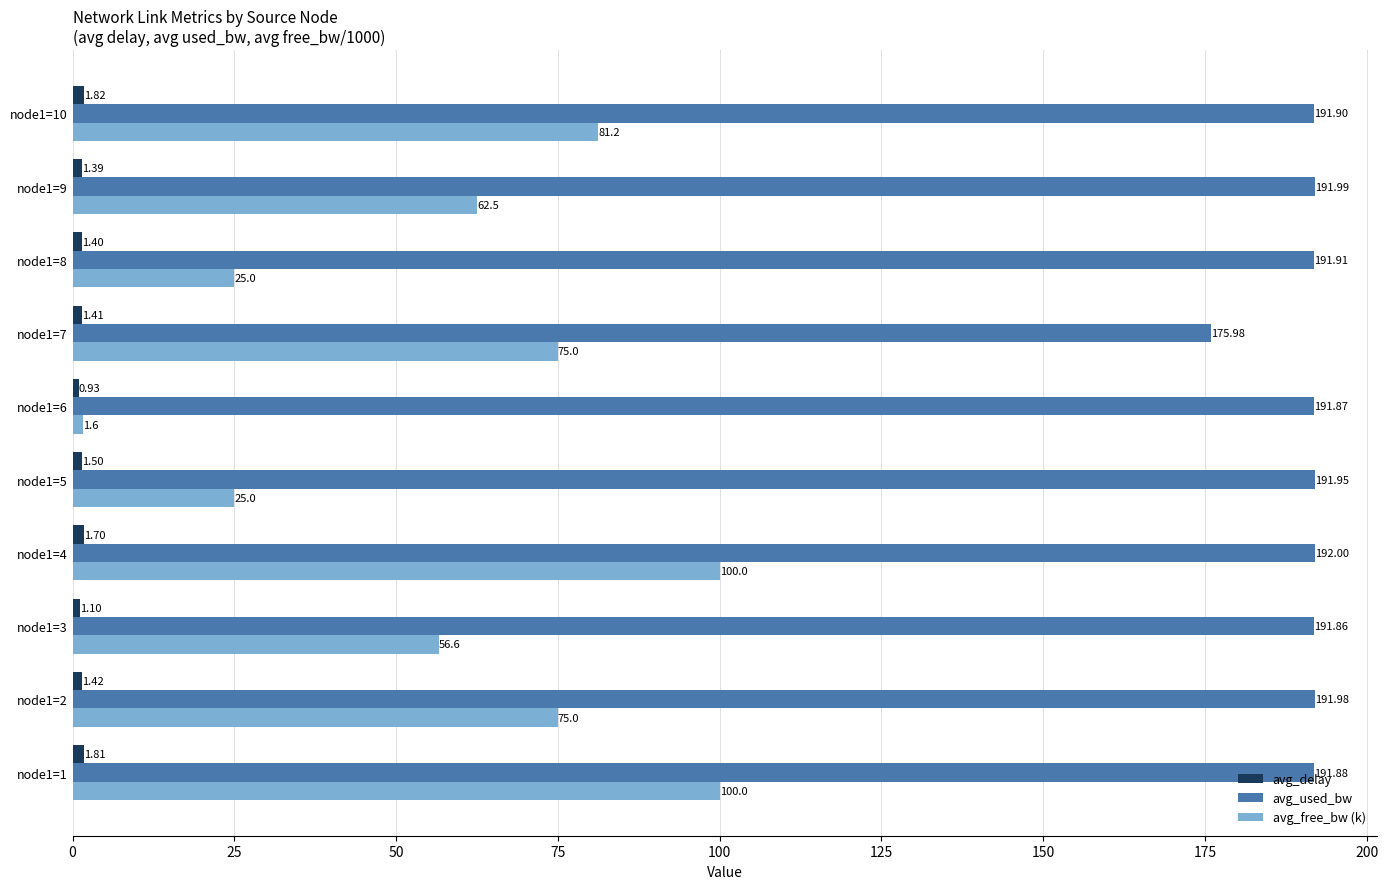

What is the spread (max minus min) of values at node1=4?

190.3